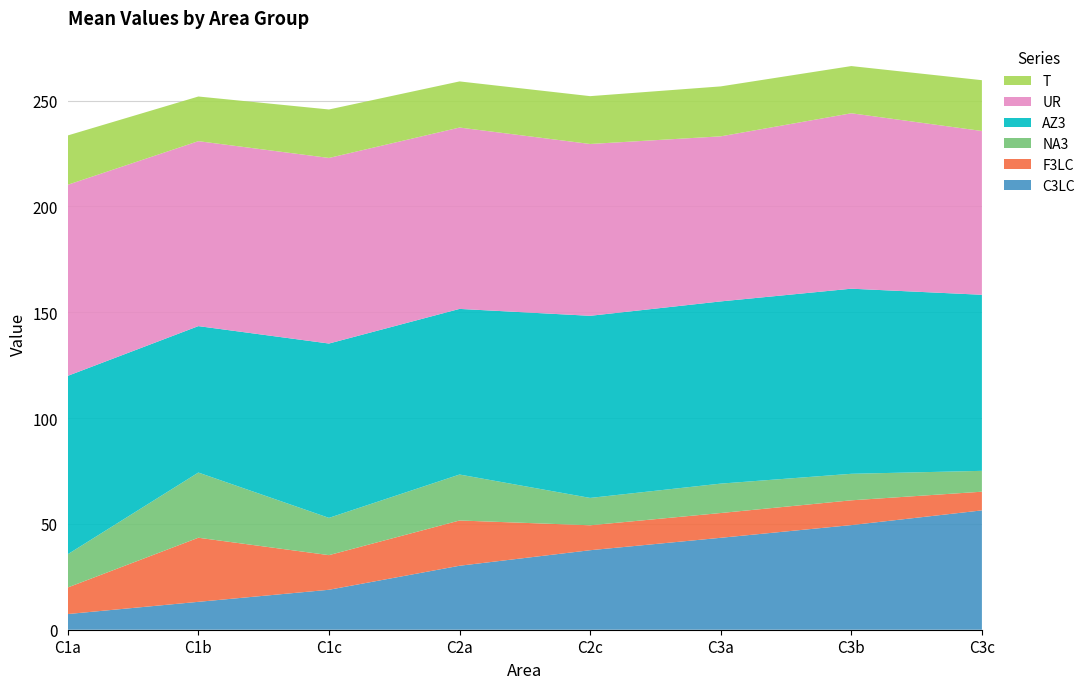

Reading left to right, extract all data points from this chart.

C3LC: C1a=7.4	C1b=13.2	C1c=18.9	C2a=30.2	C2c=37.6	C3a=43.4	C3b=49.4	C3c=56.4
F3LC: C1a=12.6	C1b=30.3	C1c=16.4	C2a=21.4	C2c=11.8	C3a=11.7	C3b=11.7	C3c=8.8
NA3: C1a=15.7	C1b=30.8	C1c=17.6	C2a=21.7	C2c=12.9	C3a=13.9	C3b=12.5	C3c=9.9
AZ3: C1a=84.3	C1b=69.2	C1c=82.4	C2a=78.3	C2c=86.1	C3a=86.1	C3b=87.5	C3c=83.2
UR: C1a=90.3	C1b=87.4	C1c=87.7	C2a=85.7	C2c=81.2	C3a=78.0	C3b=82.9	C3c=77.4
T: C1a=23.3	C1b=21.1	C1c=22.9	C2a=21.8	C2c=22.6	C3a=23.6	C3b=22.3	C3c=24.0